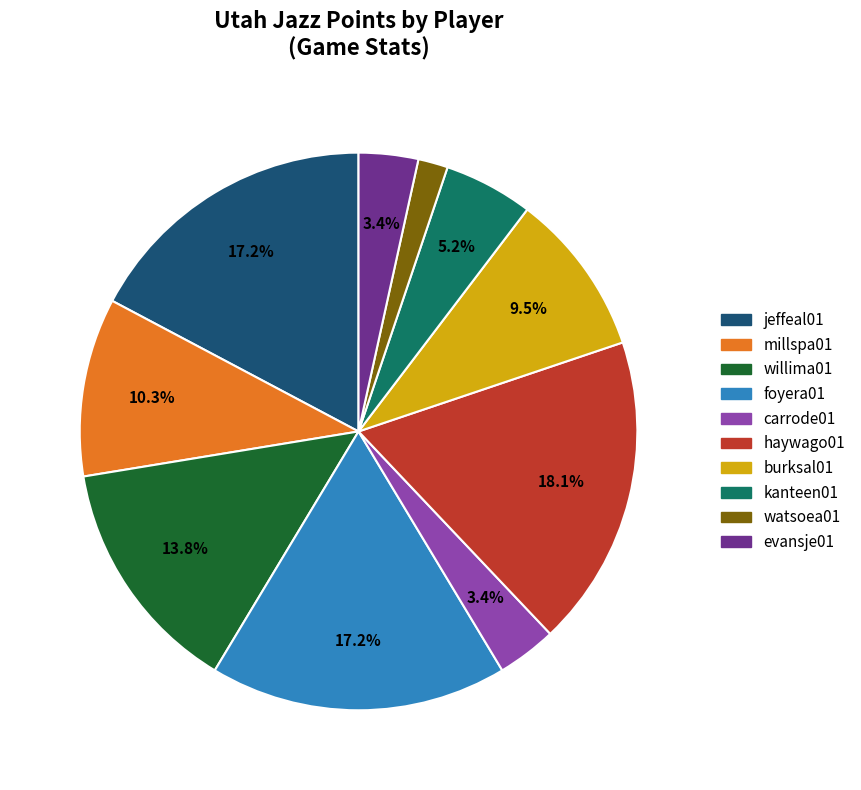

Which has a higher value, jeffeal01 or carrode01?

jeffeal01